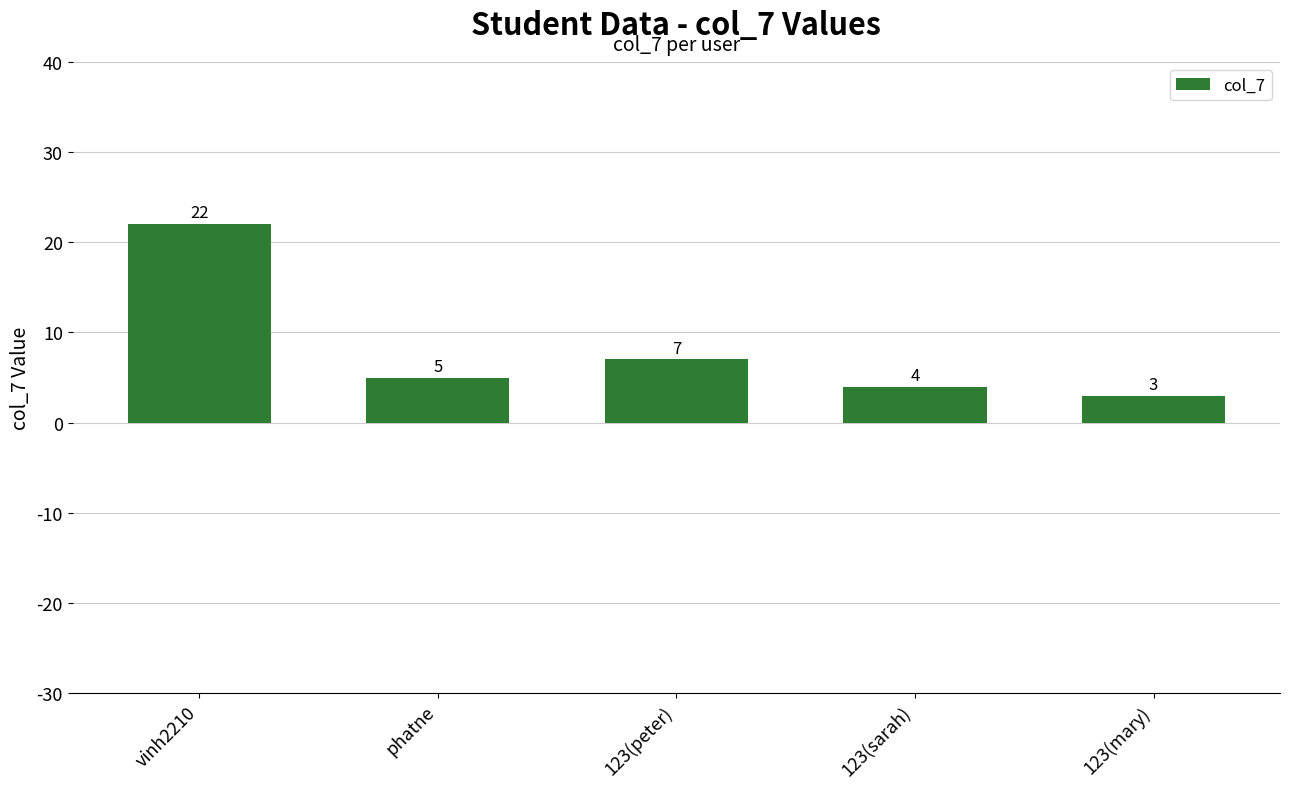

What is the label of the 2nd bar from the left?

phatne